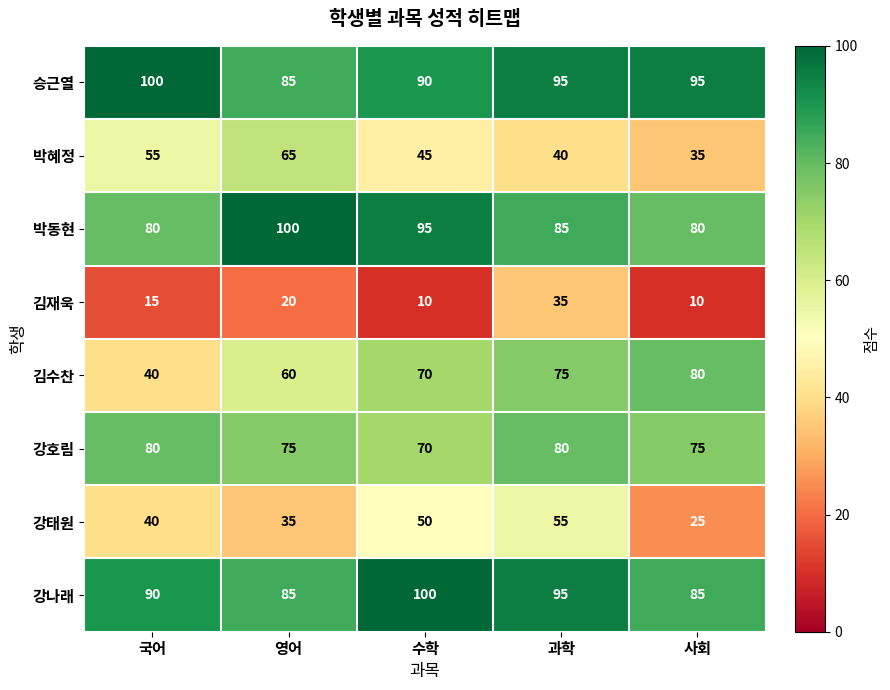

What is the maximum value shown in the chart?

100